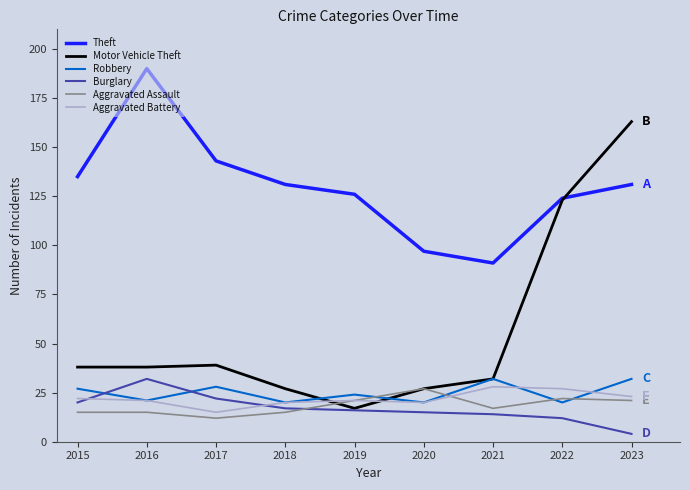

Does the chart have visible grid lines?

No